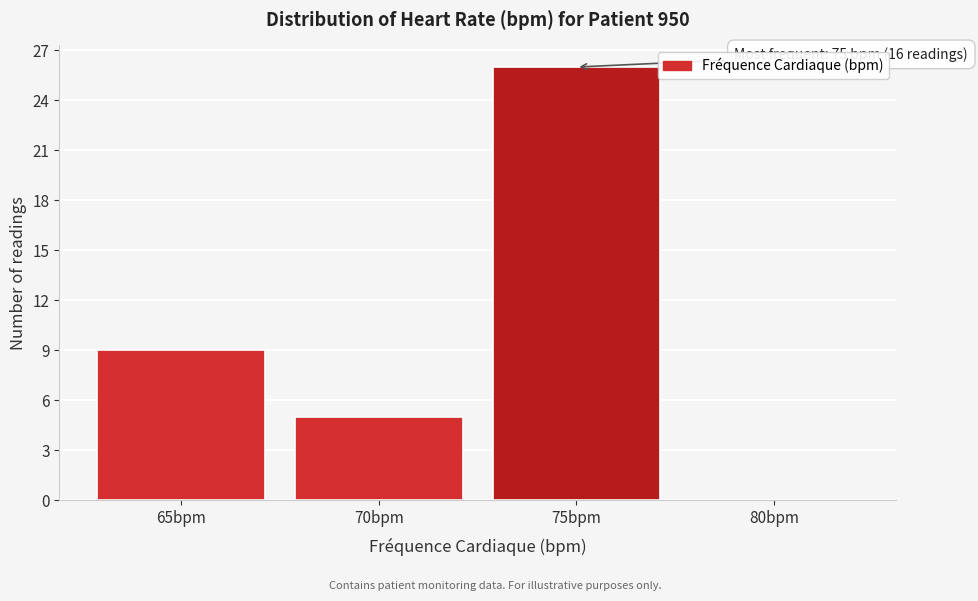

Reading left to right, list all the values displayed in this chart.

65bpm=9	70bpm=5	75bpm=26	80bpm=0